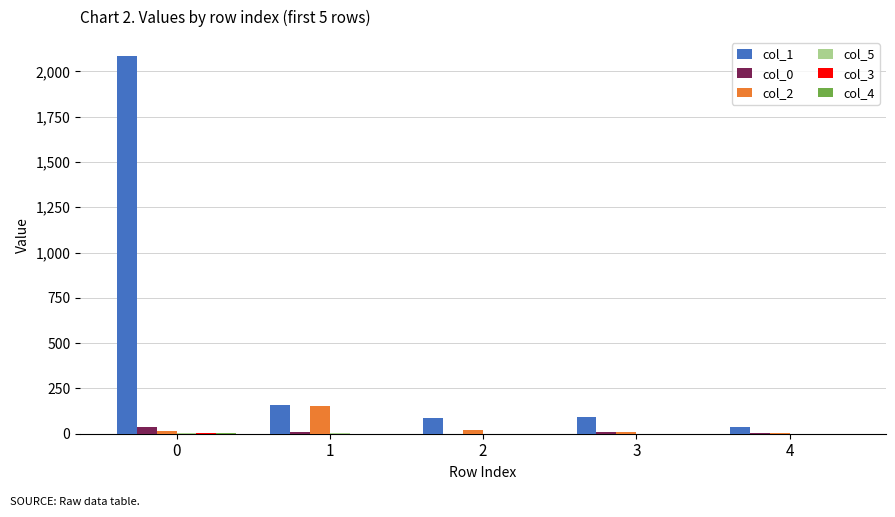

What is the greatest value displayed?

2085